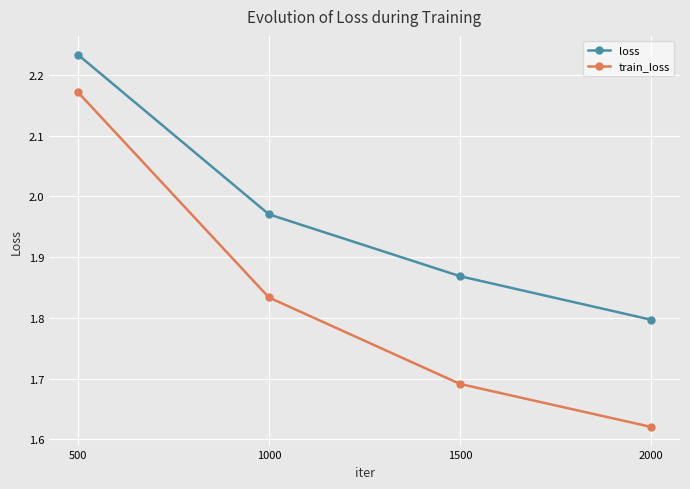

Is the value of loss at 1500 greater than the value of train_loss at 500?

No